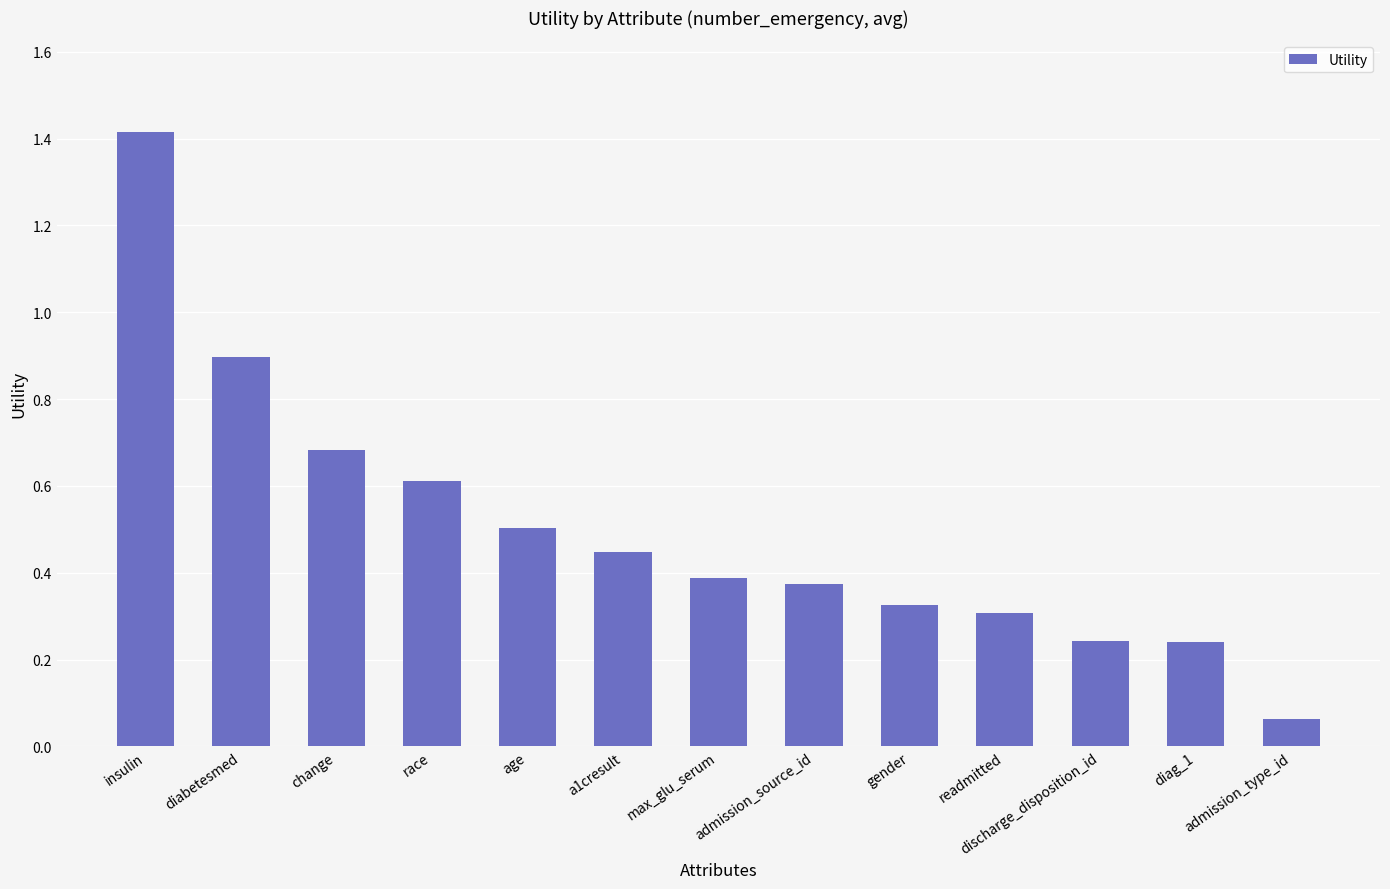

What position from the right is diabetesmed?

12